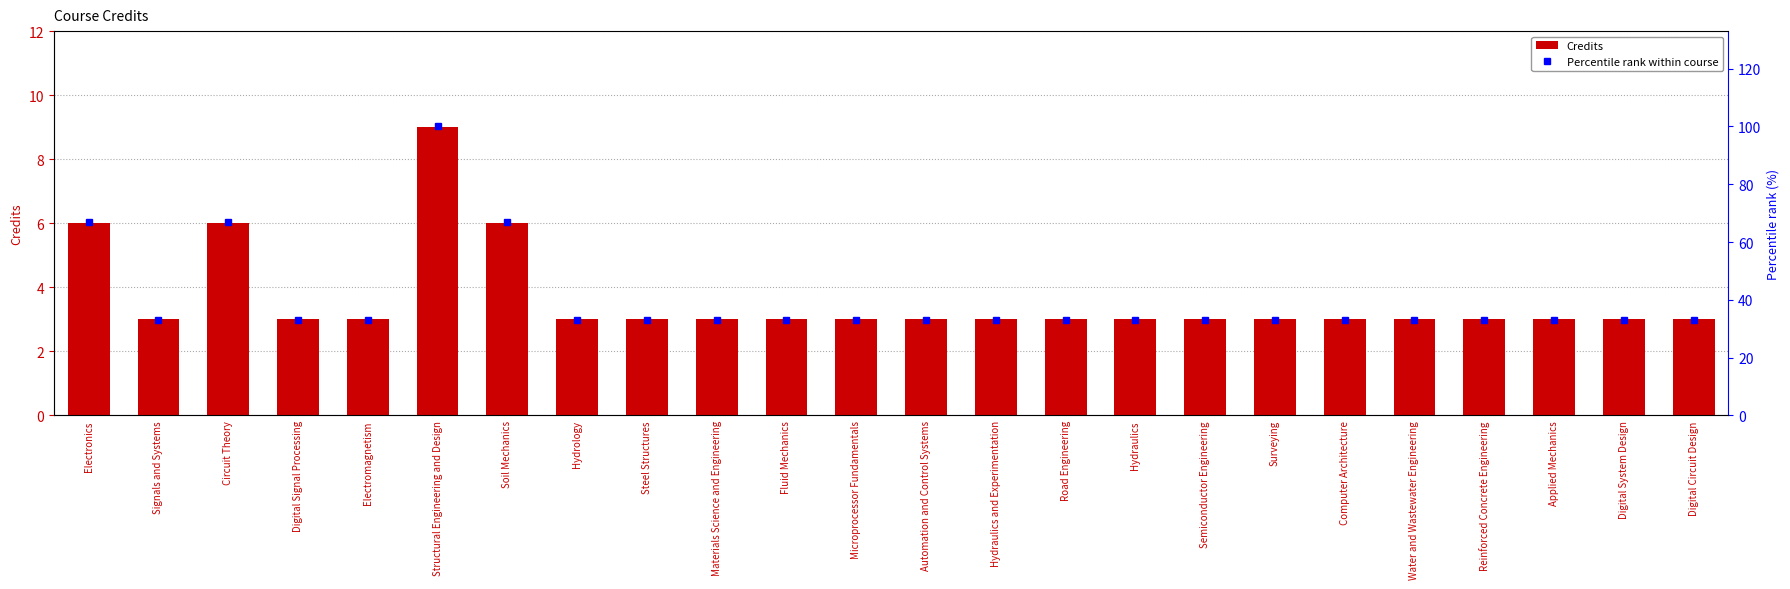

Rank the series at Hydraulics from lowest to highest value.

Credits, Percentile rank within course